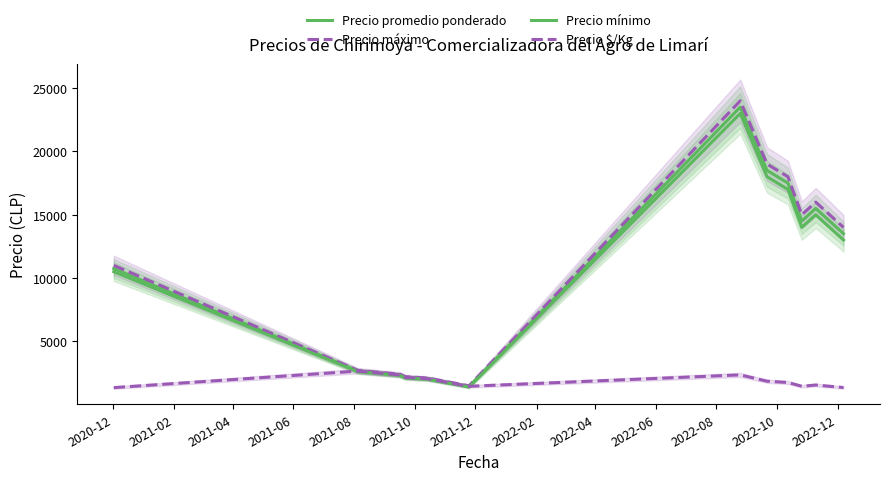

What is the difference between the maximum and second lowest values in the Precio máximo series?

22500